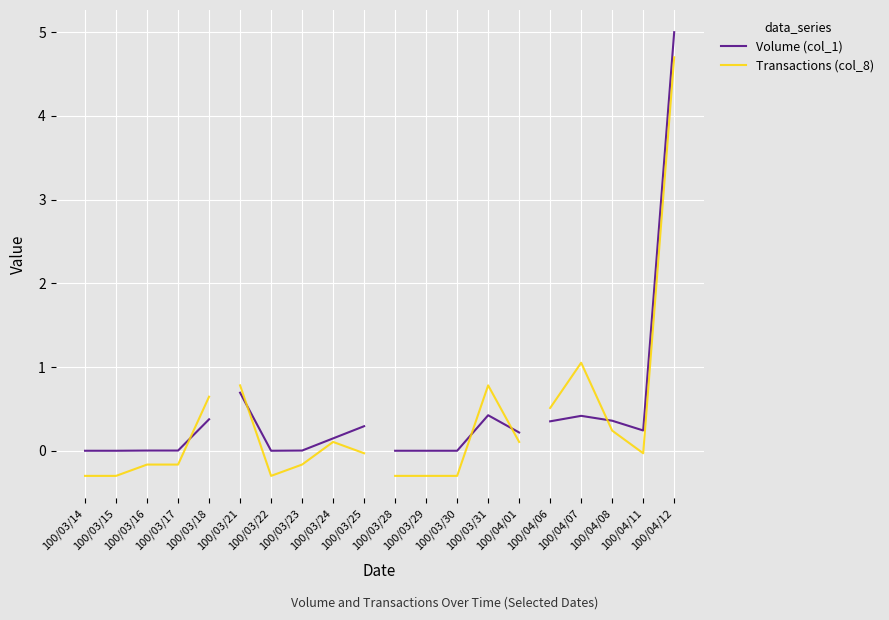

True or false: Transactions (col_8) has more than 2 interior local peaks.

False